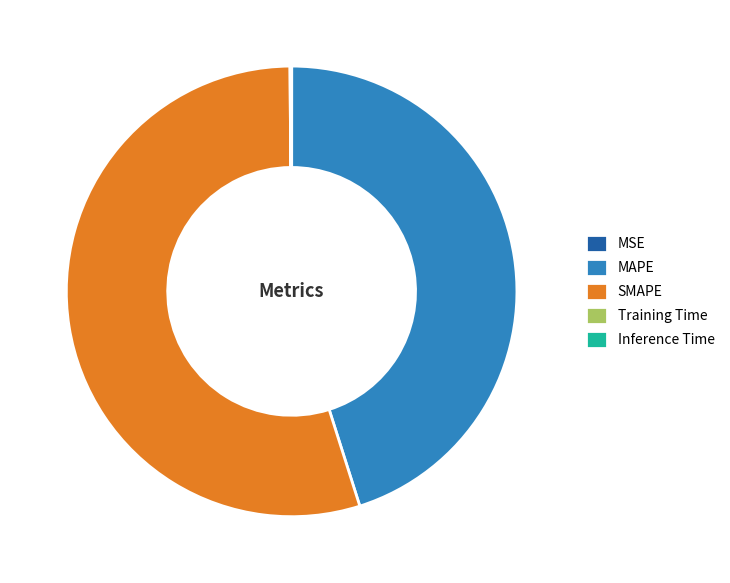

Is it true that SMAPE is 55% of the pie?

True